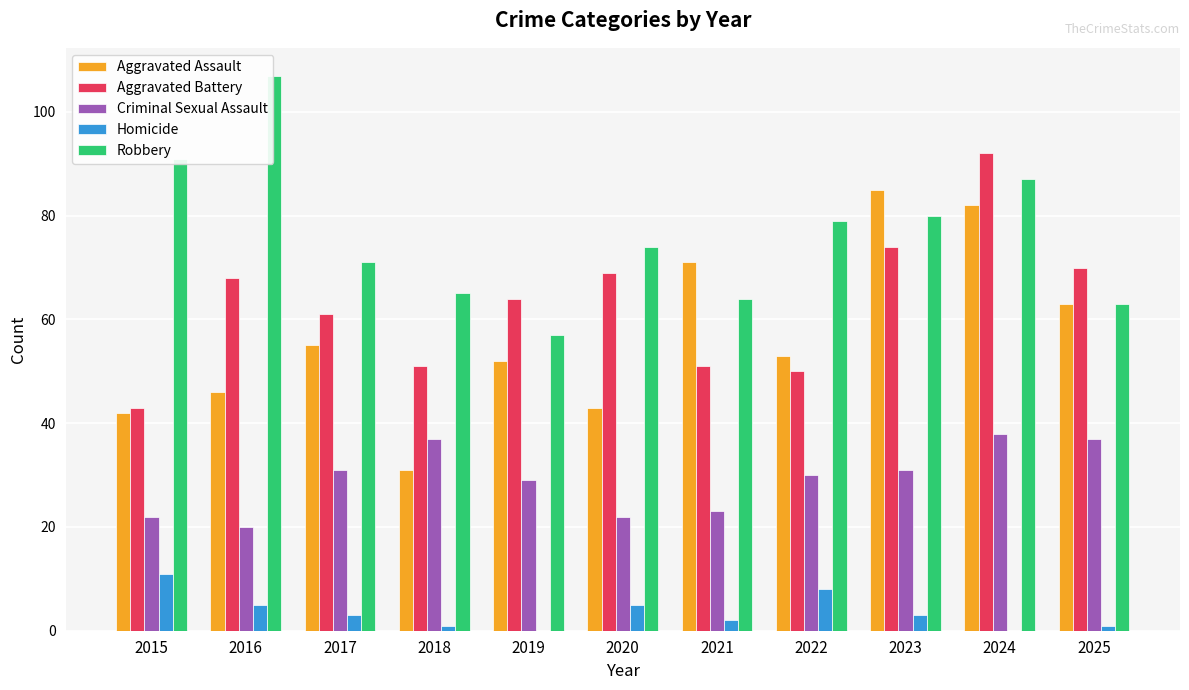

The Criminal Sexual Assault series shows 20 at 2016. True or false?

True